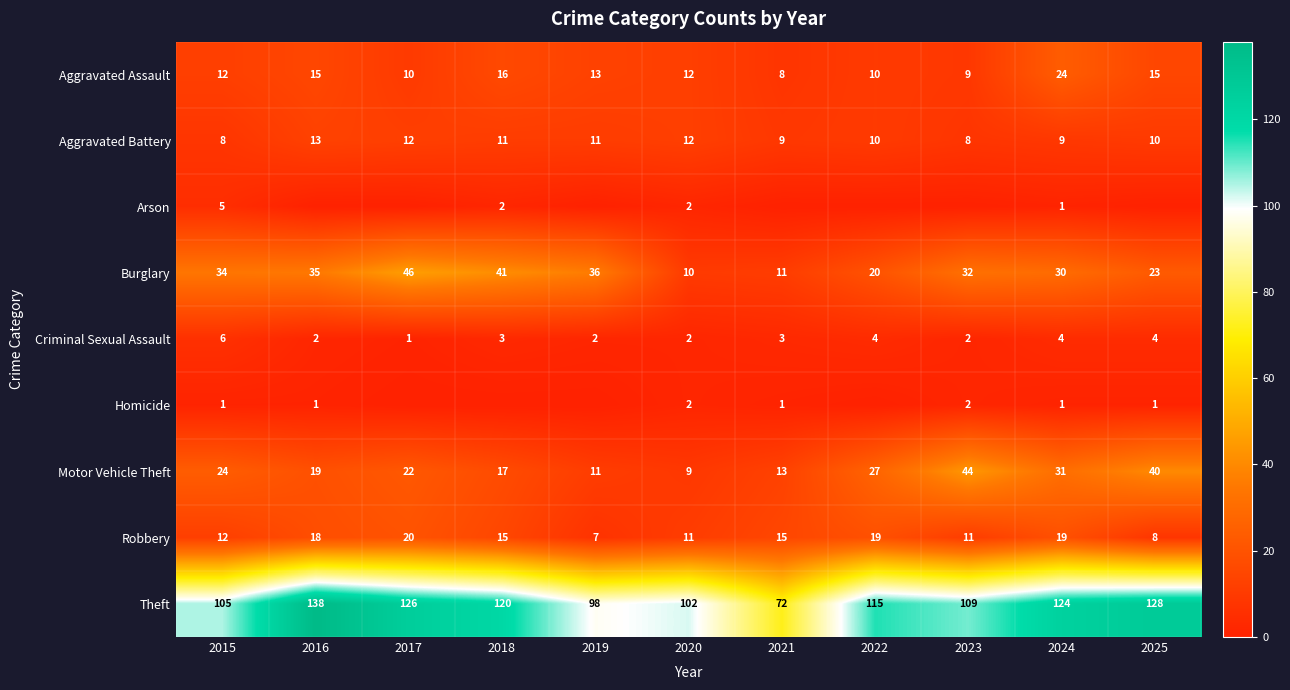

List the labels in order of Burglary value, largest first.

2017, 2018, 2019, 2016, 2015, 2023, 2024, 2025, 2022, 2021, 2020